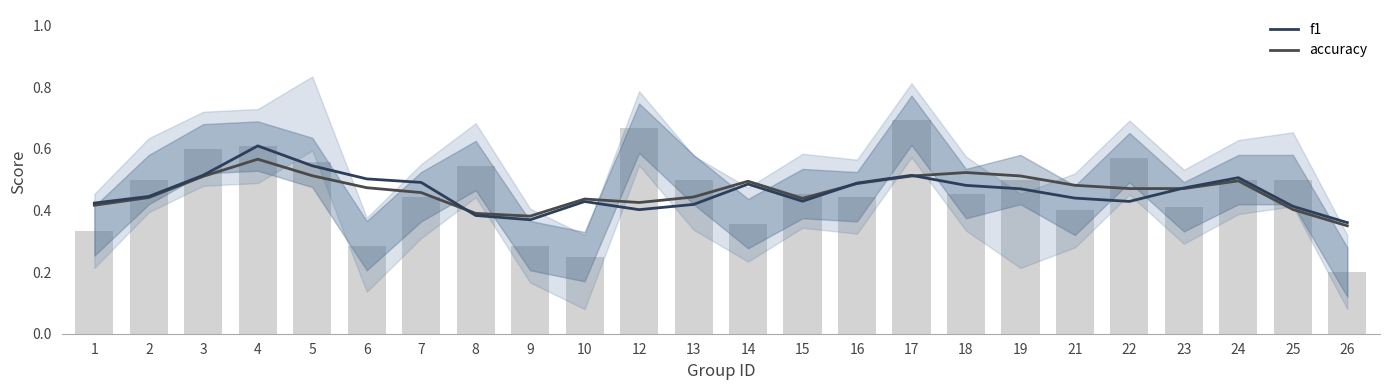

What value does the f1 series have at 17?

0.5